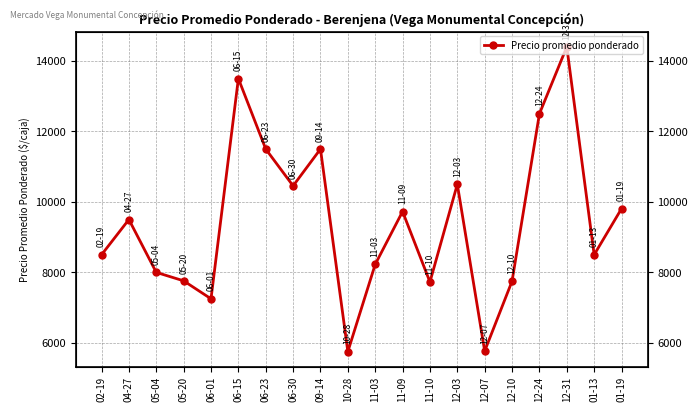

The value at 01-13 is 8500. True or false?

True